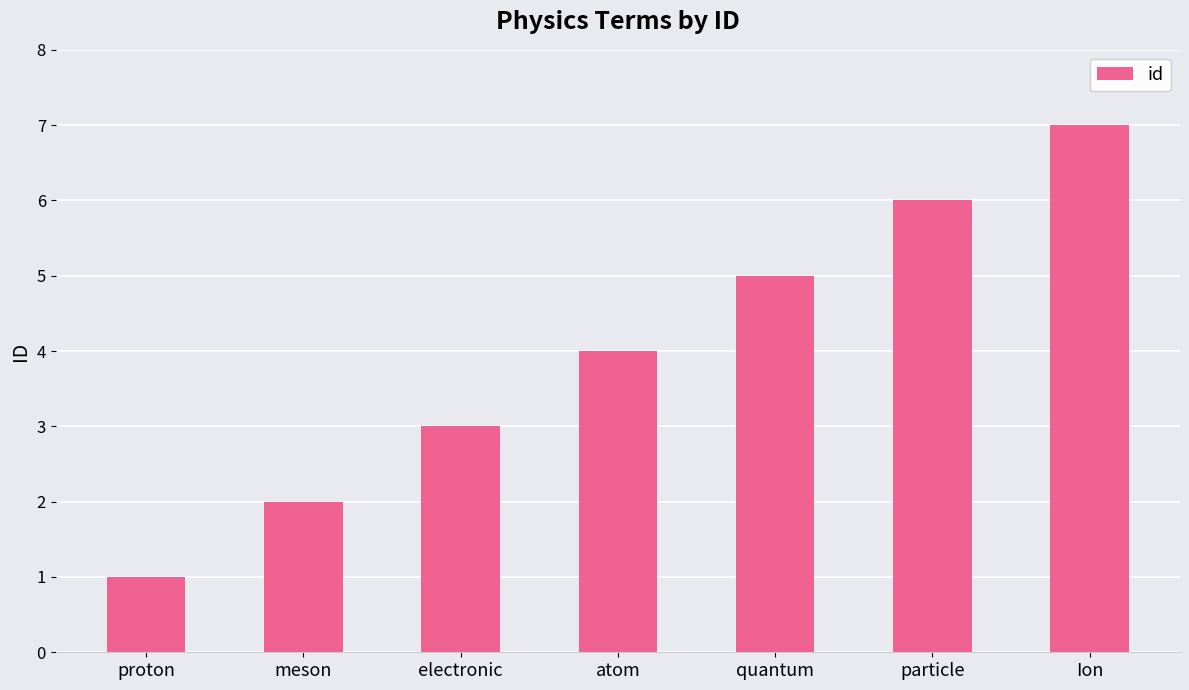

What is the maximum value shown in the chart?

7